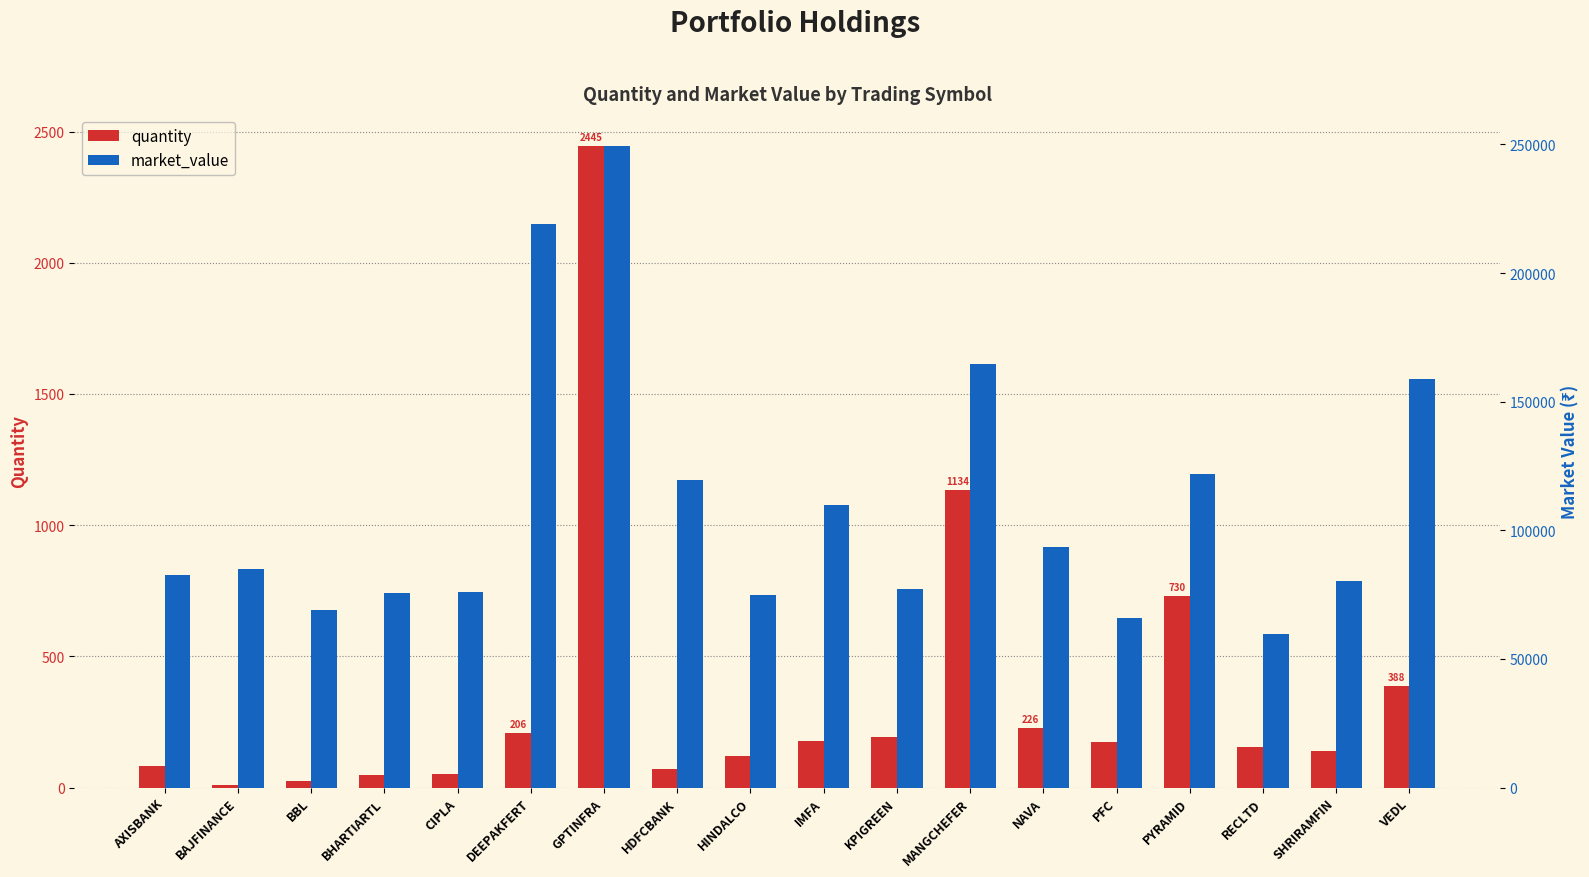

What is the spread (max minus min) of values at CIPLA?

76042.2